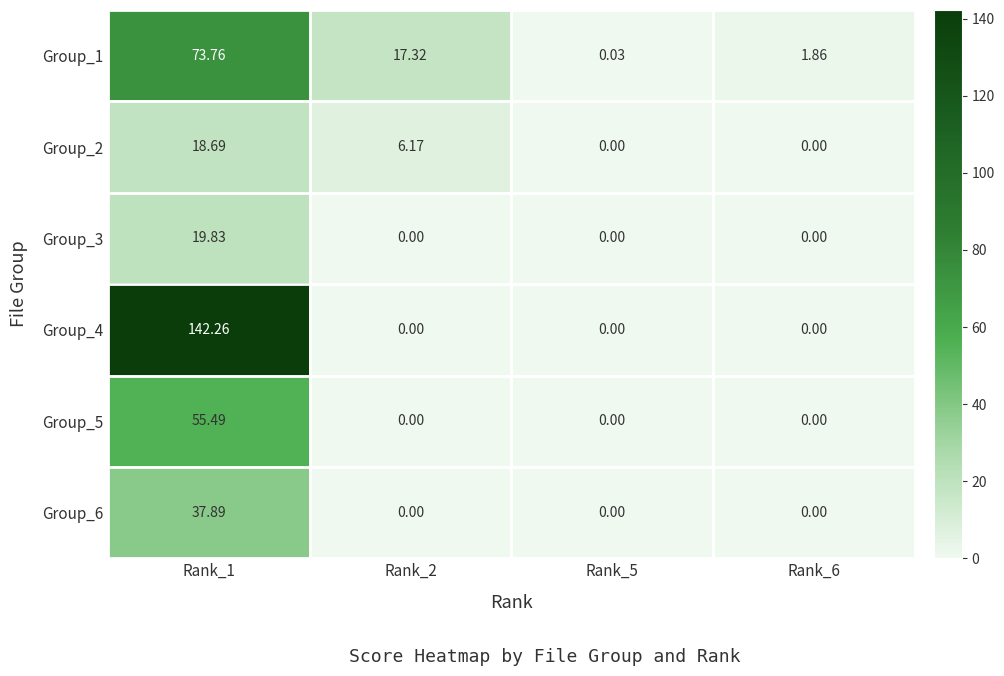

Is the value of Group_2 at Rank_2 greater than the value of Group_5 at Rank_1?

No